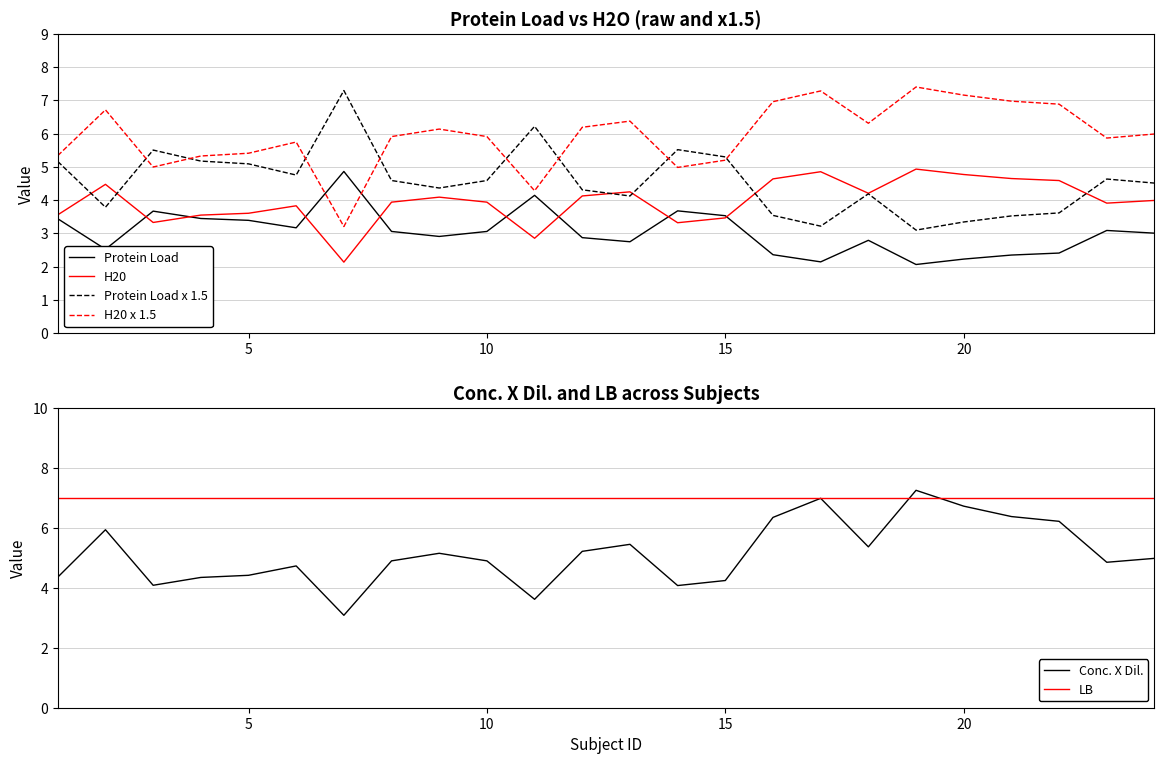

Reading left to right, what are all the values shown in this chart?

Protein Load: 3.4	2.5	3.7	3.4	3.4	3.2	4.9	3.1	2.9	3.1	4.1	2.9	2.8	3.7	3.5	2.4	2.1	2.8	2.1	2.2	2.4	2.4	3.1	3.0
H20: 3.6	4.5	3.3	3.6	3.6	3.8	2.1	3.9	4.1	3.9	2.9	4.1	4.2	3.3	3.5	4.6	4.9	4.2	4.9	4.8	4.6	4.6	3.9	4.0
Protein Load x 1.5: 5.2	3.8	5.5	5.2	5.1	4.8	7.3	4.6	4.4	4.6	6.2	4.3	4.1	5.5	5.3	3.5	3.2	4.2	3.1	3.3	3.5	3.6	4.6	4.5
H20 x 1.5: 5.3	6.7	5.0	5.3	5.4	5.7	3.2	5.9	6.1	5.9	4.3	6.2	6.4	5.0	5.2	7.0	7.3	6.3	7.4	7.2	7.0	6.9	5.9	6.0
Conc. X Dil.: 4.4	5.9	4.1	4.3	4.4	4.7	3.1	4.9	5.2	4.9	3.6	5.2	5.5	4.1	4.2	6.4	7.0	5.4	7.3	6.7	6.4	6.2	4.9	5.0
LB: 7.0	7.0	7.0	7.0	7.0	7.0	7.0	7.0	7.0	7.0	7.0	7.0	7.0	7.0	7.0	7.0	7.0	7.0	7.0	7.0	7.0	7.0	7.0	7.0